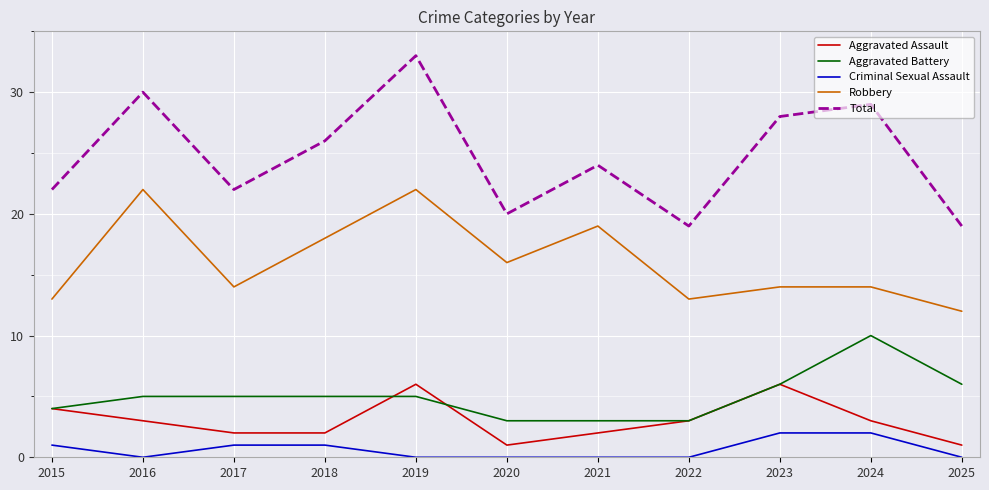

True or false: Total has a value of 39 at 2017.

False